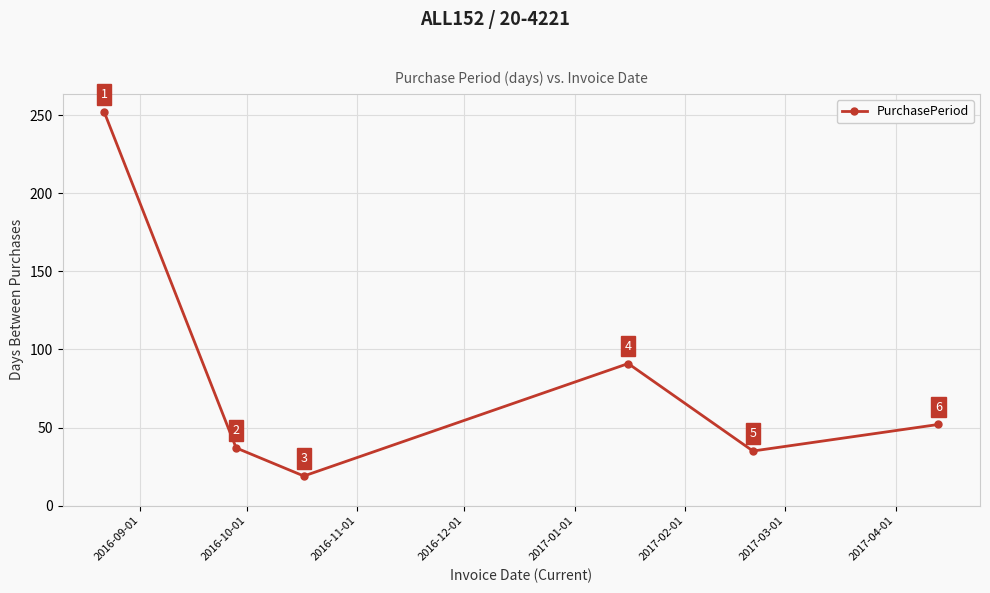

What is the difference between the maximum and minimum values?

233